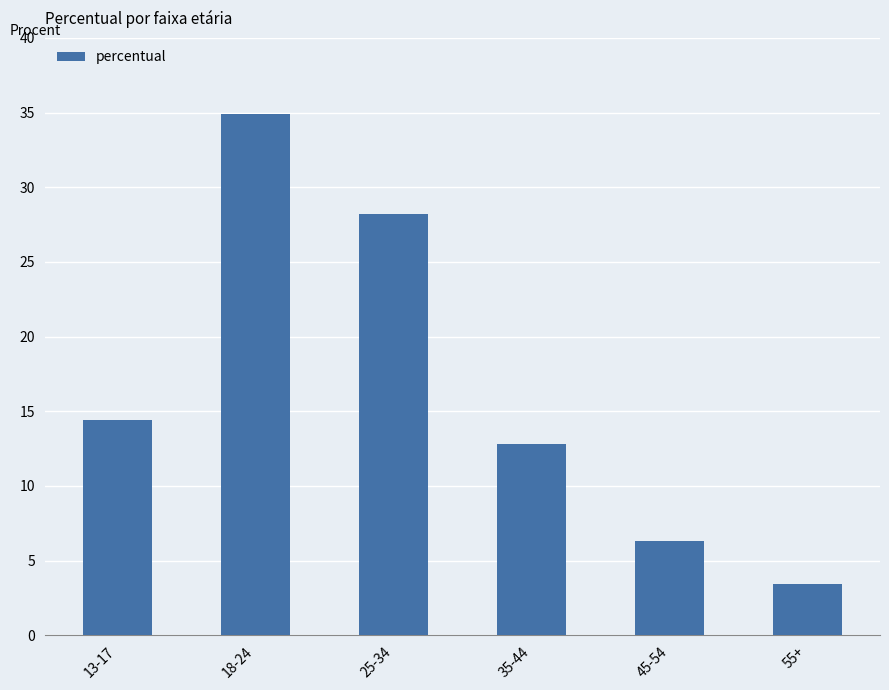

Reading left to right, extract all data points from this chart.

13-17=14.4	18-24=34.9	25-34=28.2	35-44=12.8	45-54=6.3	55+=3.4